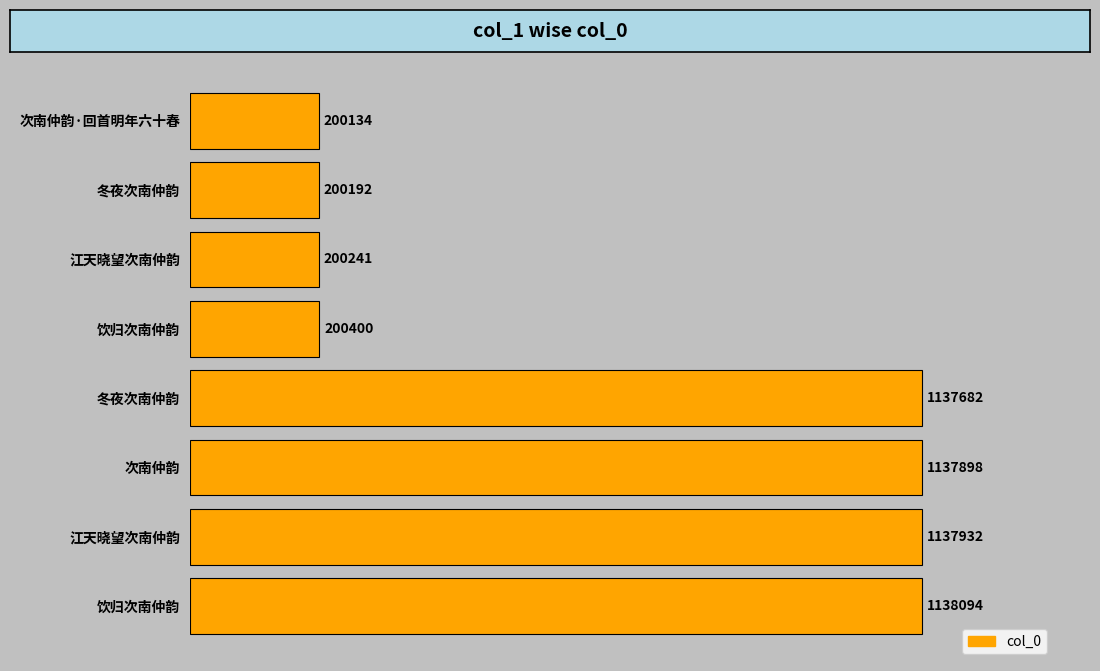

What is the average value?

669072